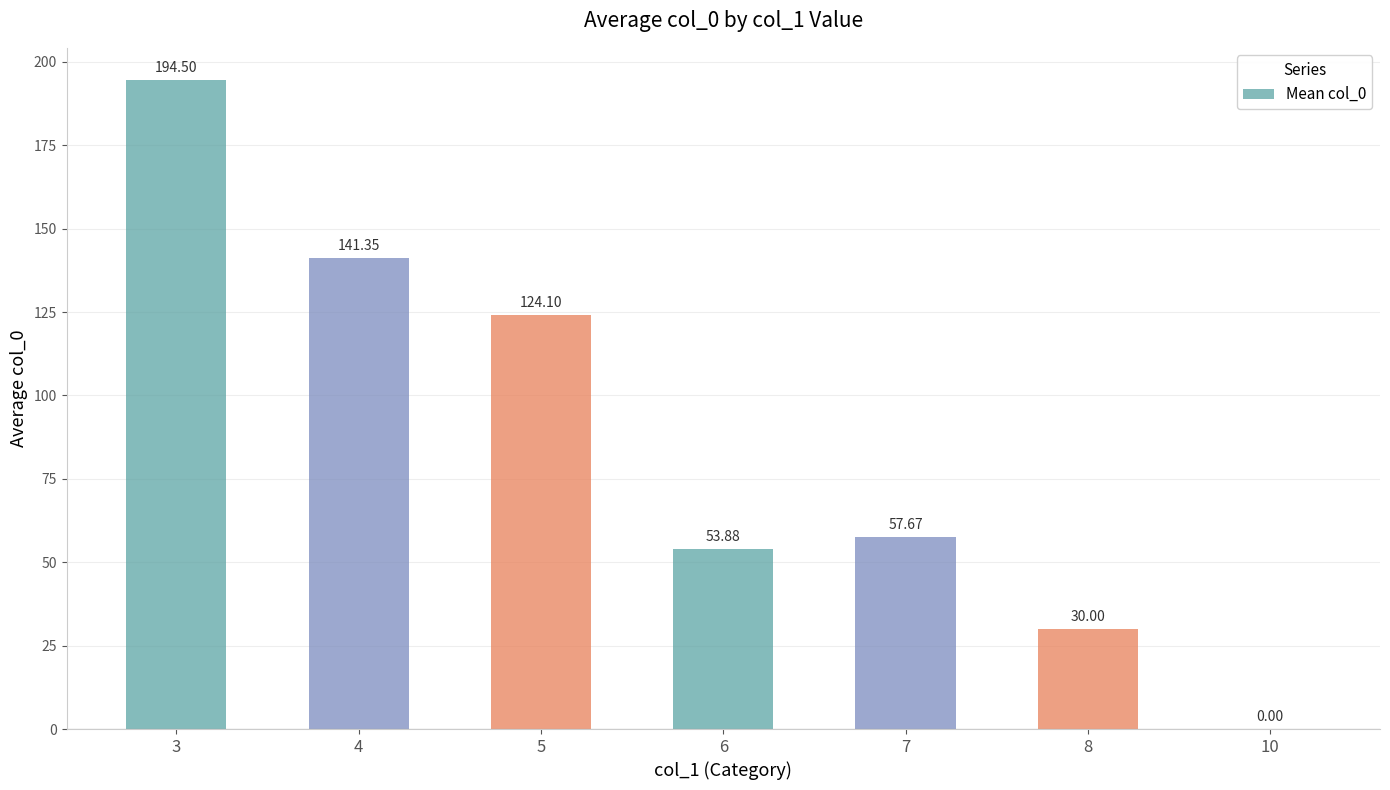

What is the sum of the values at 6 and 8?

83.9